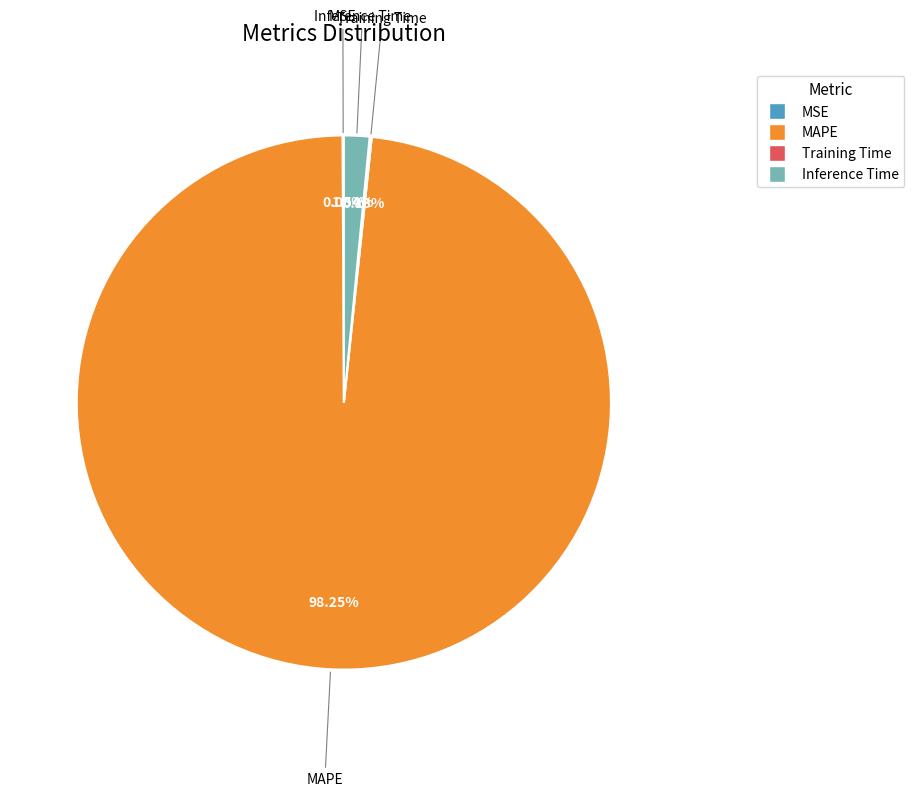

Is MAPE the majority of the pie?

Yes